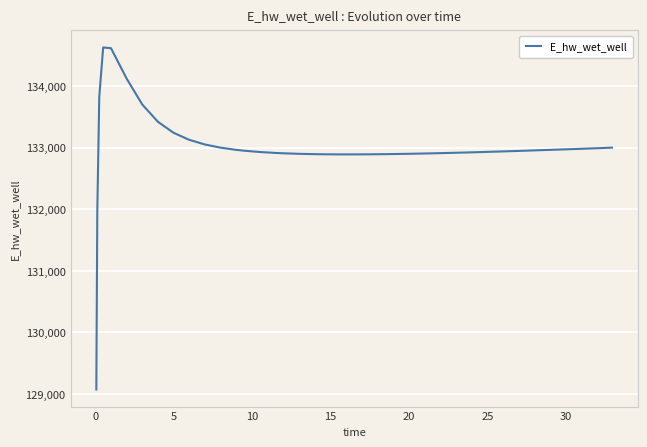

What is the greatest value displayed?

134627.9